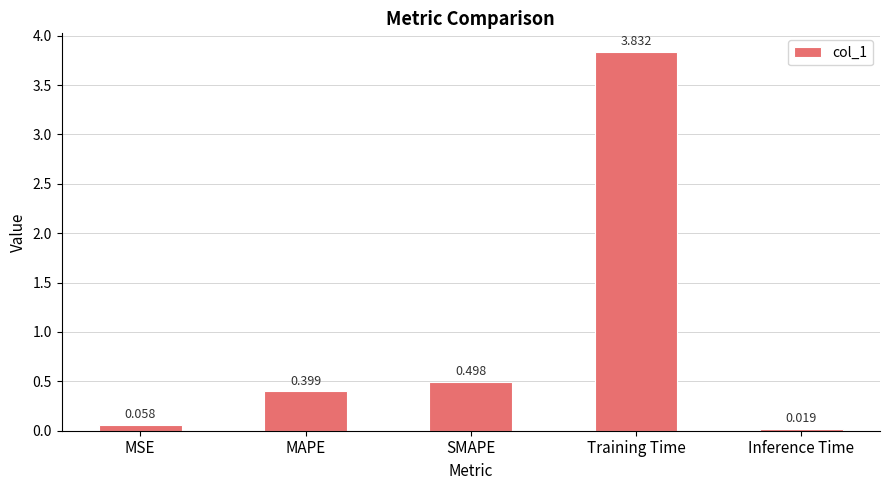

Which label corresponds to the largest value in the chart?

Training Time